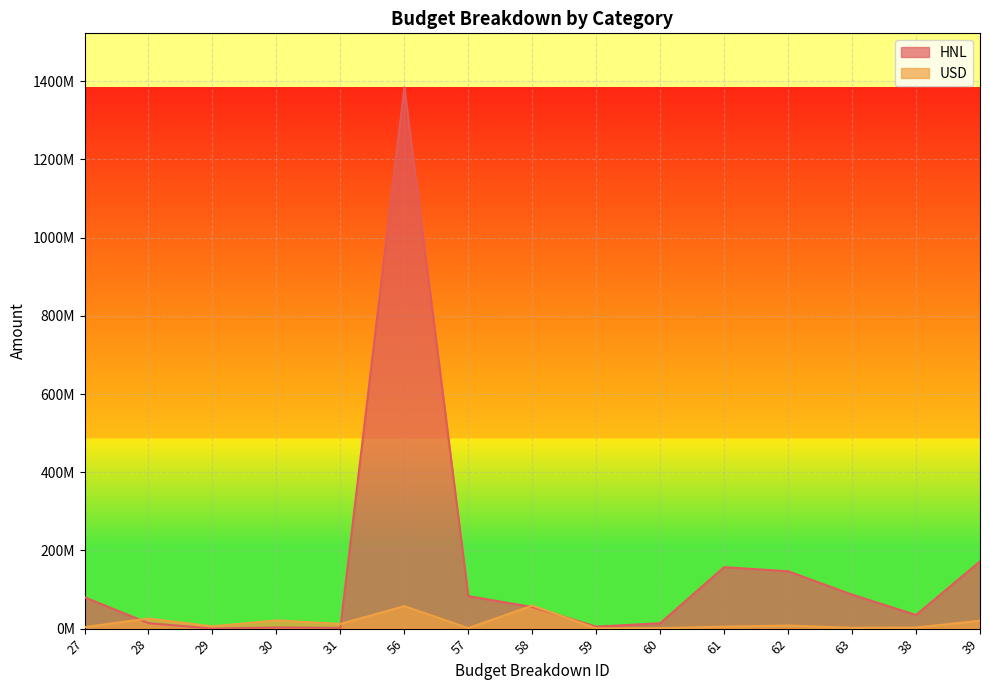

Reading left to right, list all the values displayed in this chart.

HNL: 80280400	14000000	68050	2951595	1932080	1384224047	83053442	55368961	5121628	13842240	157299354	146727749	86931080	34957493	171922654
USD: 3957838	25795000	5840000	20954785	12028000	57511738	1423800	58935538	700000	1359000	5107600	7912125	2160000	2948900	20187625